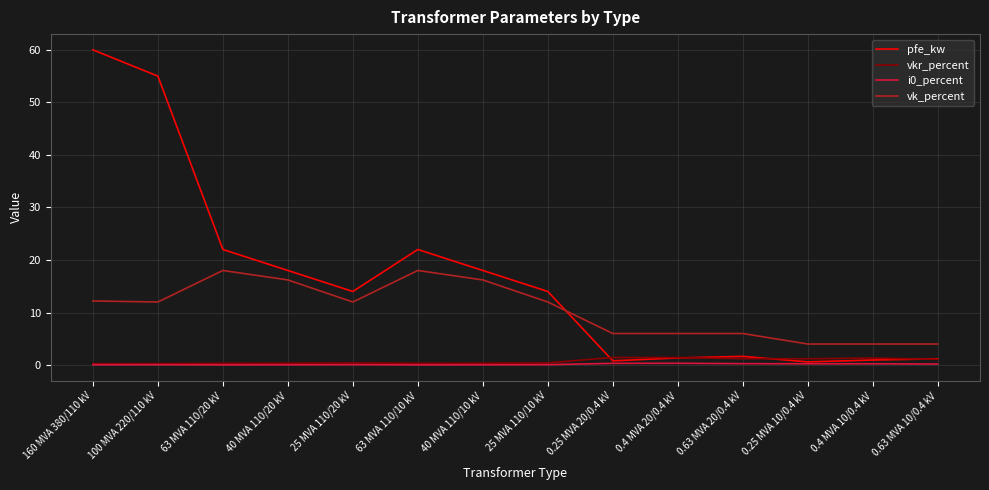

What is the maximum value shown in the chart?

60.0